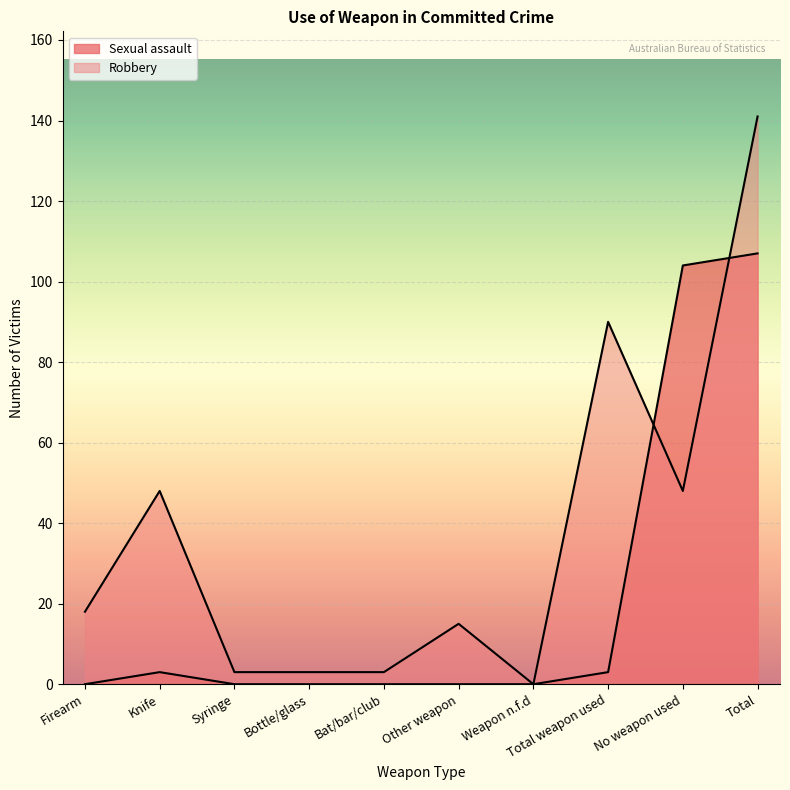

What is the sum of all Robbery values?

369